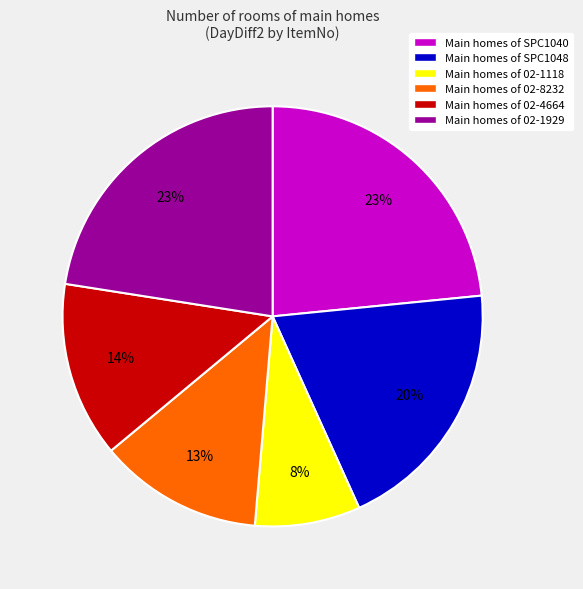

To the nearest percent, what is the difference between the Main homes of 02-1929 and Main homes of 02-4664 slice percentages?

9%